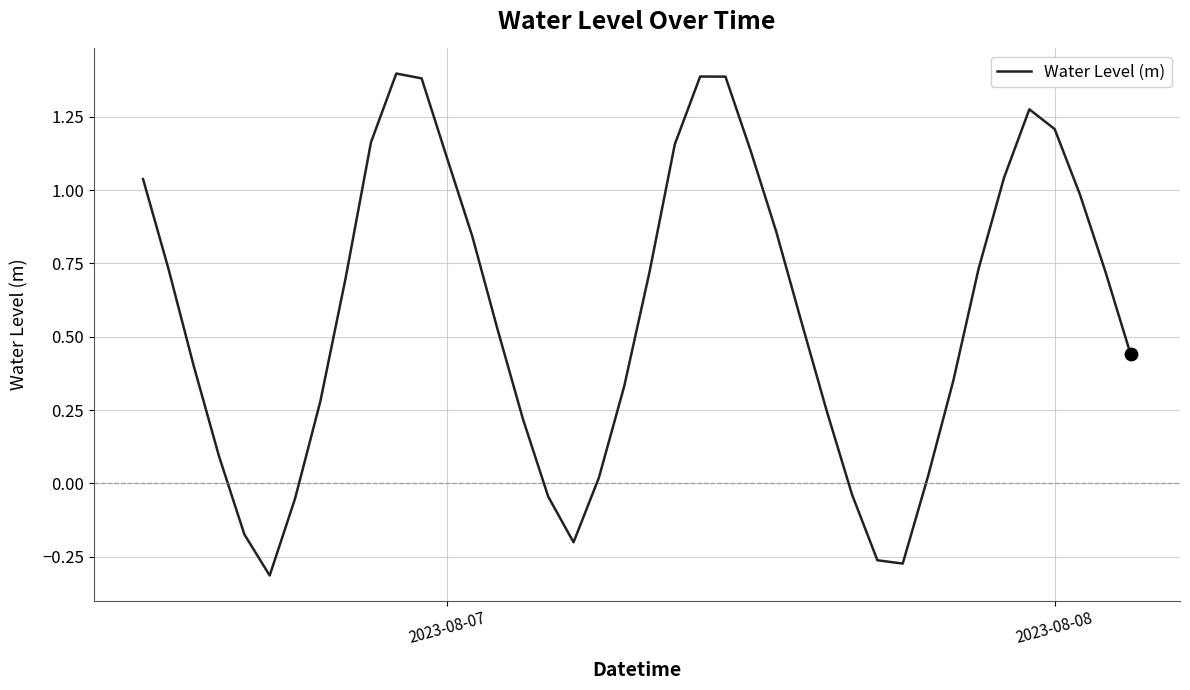

What is the difference between the maximum and minimum values?

1.7